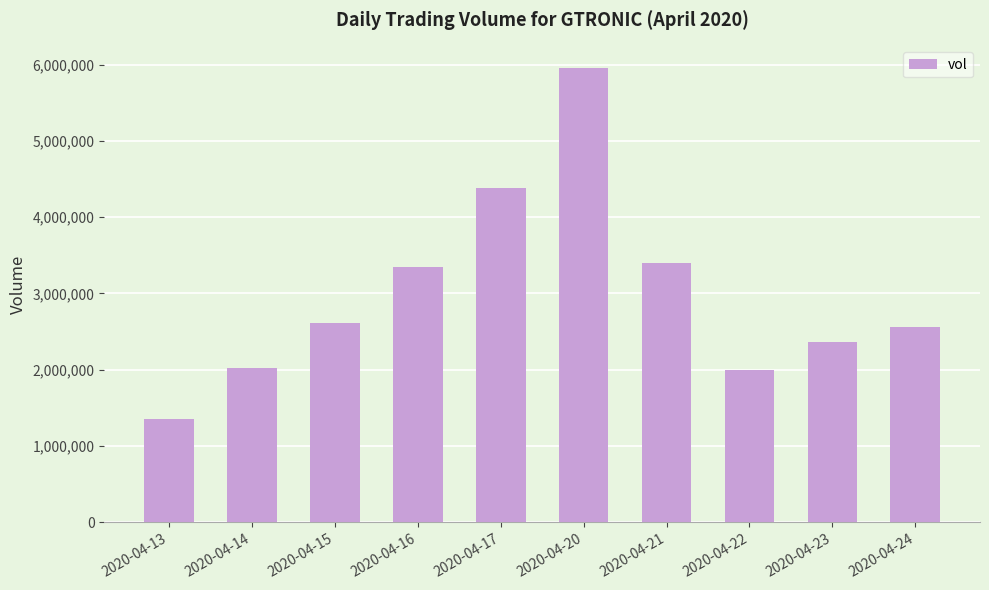

Is it true that the value at 2020-04-17 is 4385600?

True